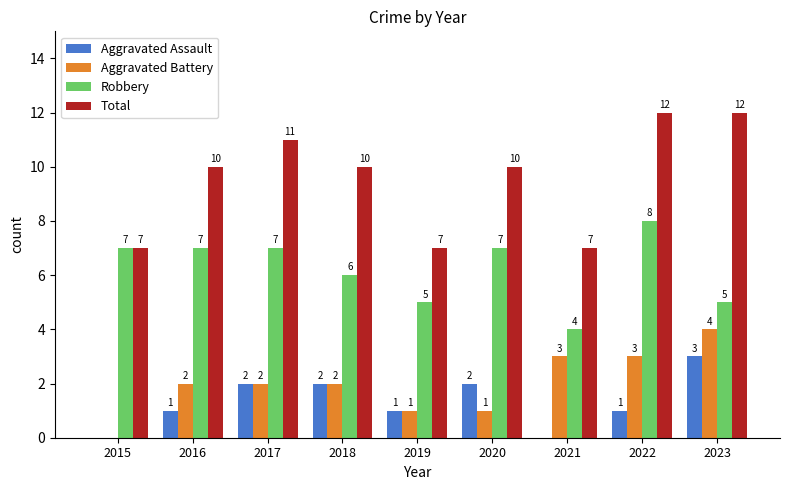

Is the value of Aggravated Battery at 2023 greater than the value of Total at 2018?

No